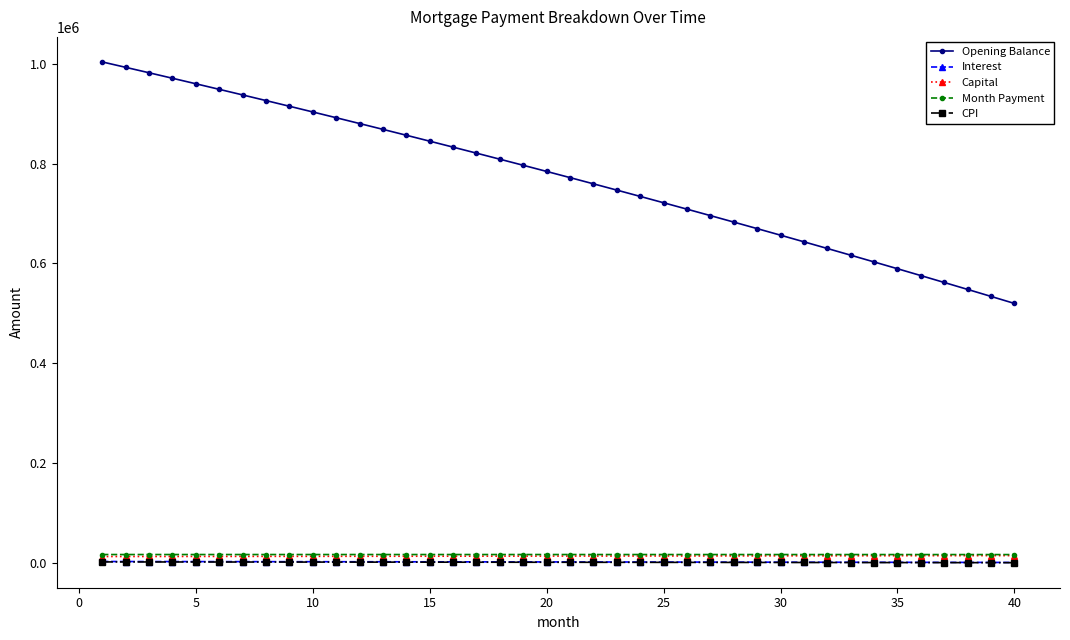

At how many categories does at least one series exceed 59064?

40